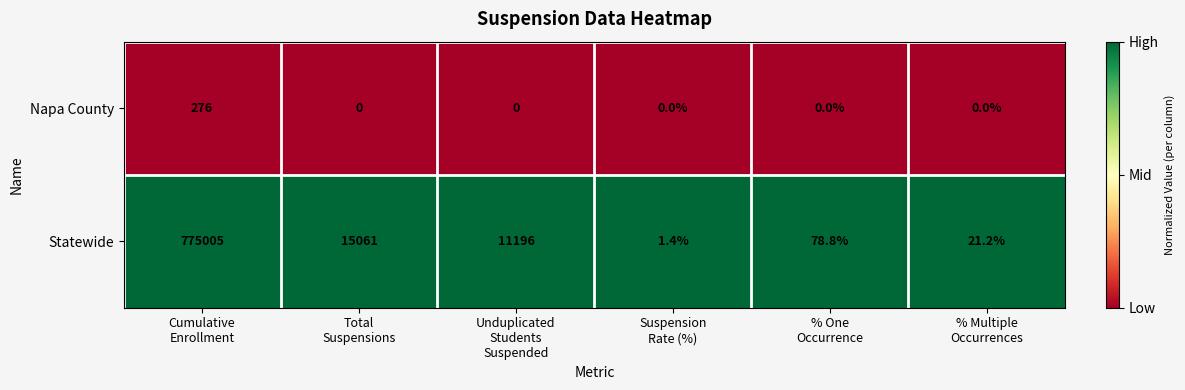

Which series has the largest total across all categories?

Statewide